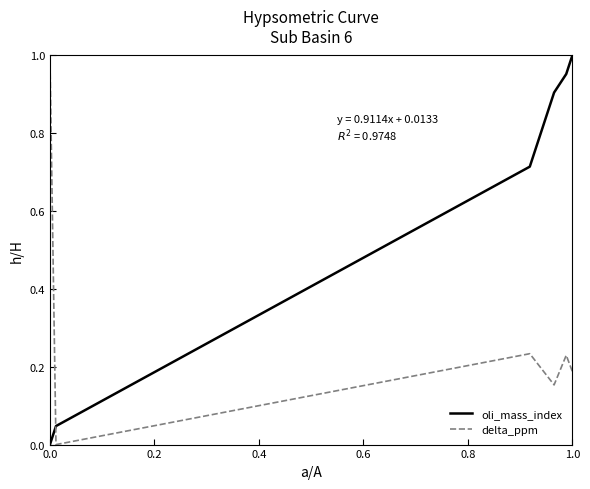

Rank the series by their average value, from highest to lowest.

oli_mass_index, delta_ppm